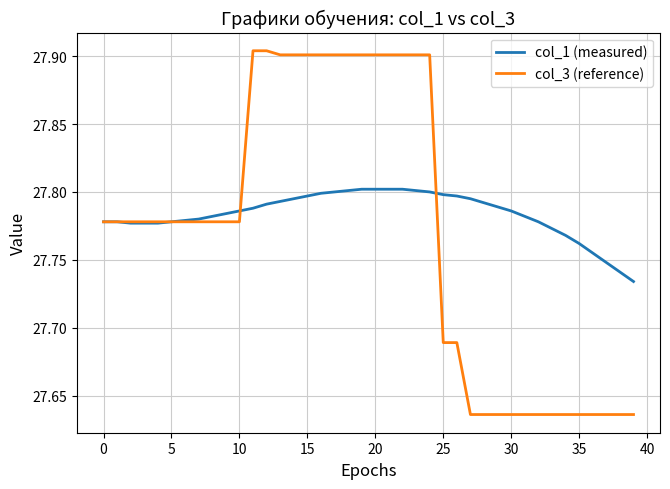

Which series has the largest range (max minus min)?

col_3 (reference)